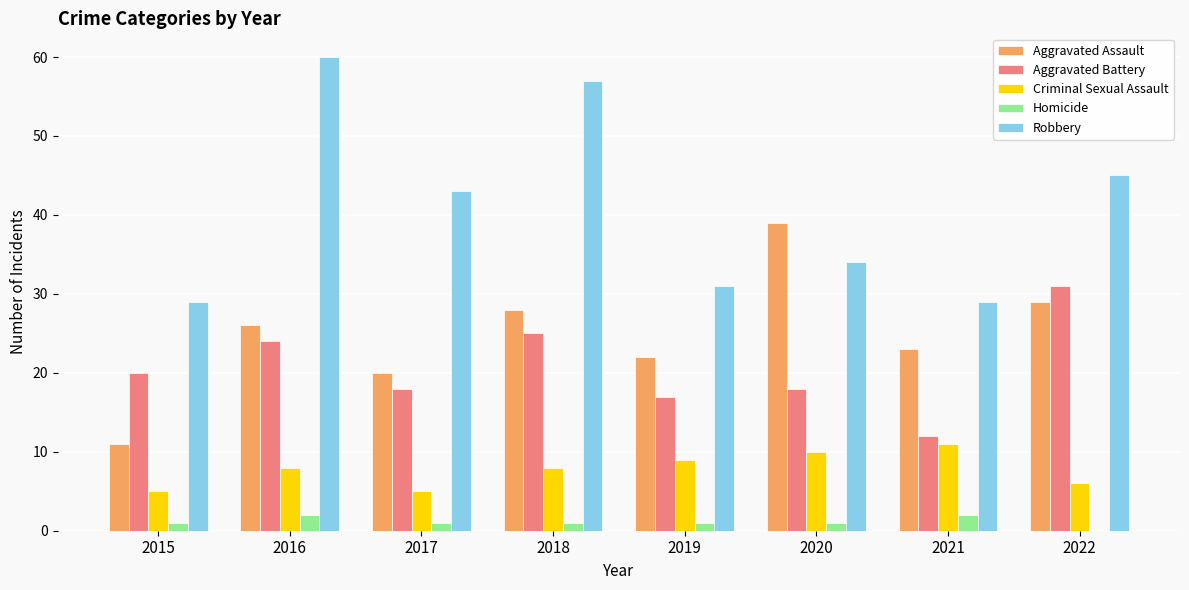

The value of Aggravated Assault at 2017 is 20. True or false?

True